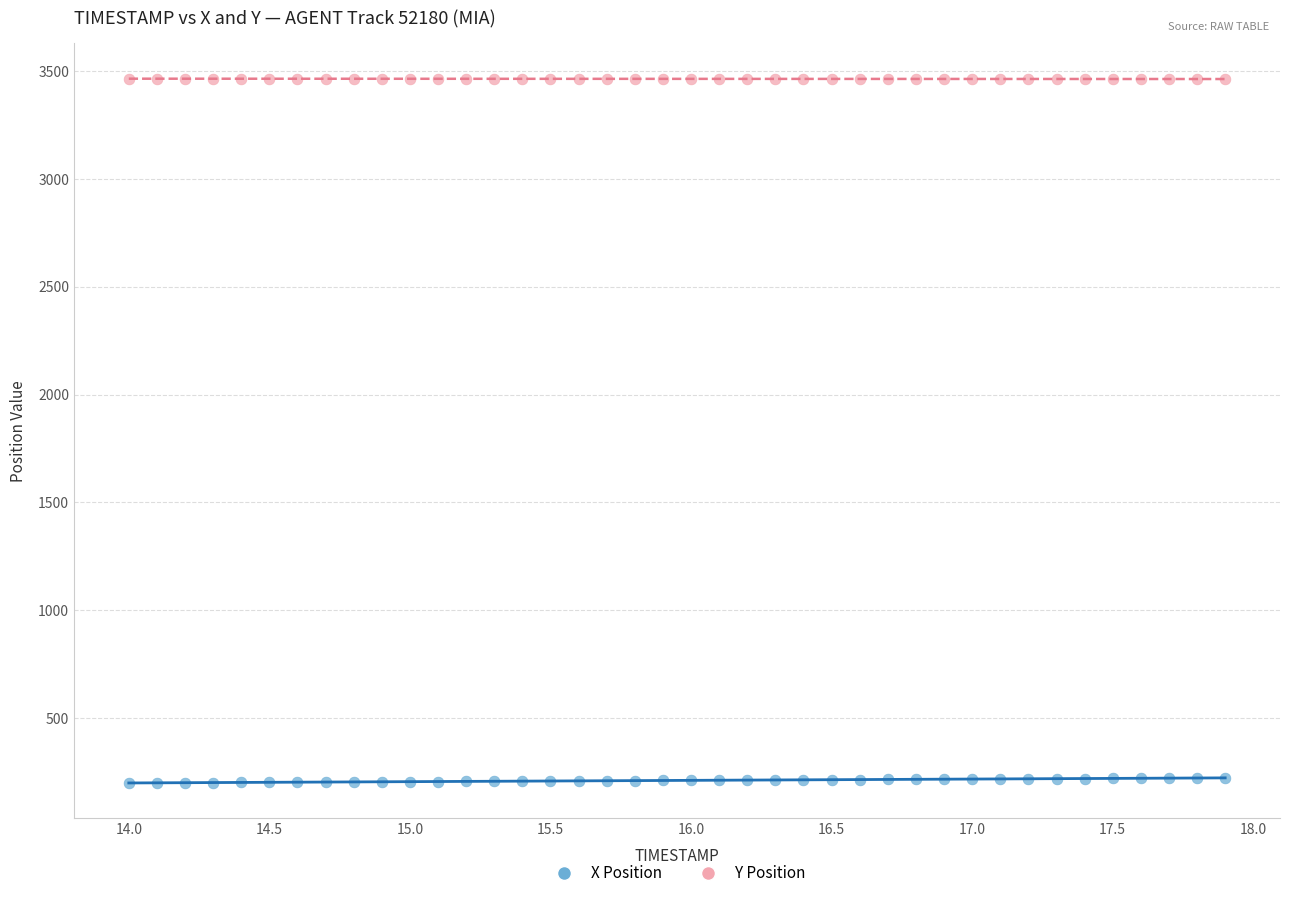

Across all data points, what is the range of X values (max minus min)?

3.9